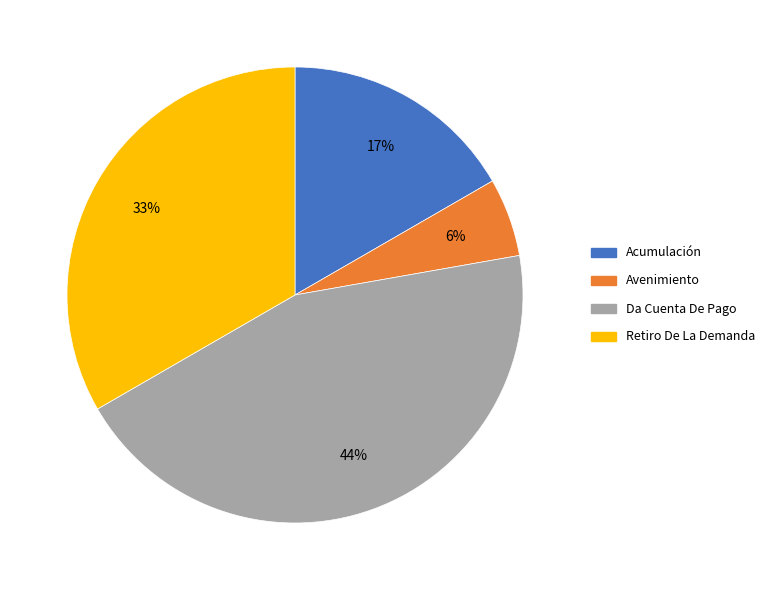

Rank the categories by value from lowest to highest.

Avenimiento, Acumulación, Retiro De La Demanda, Da Cuenta De Pago